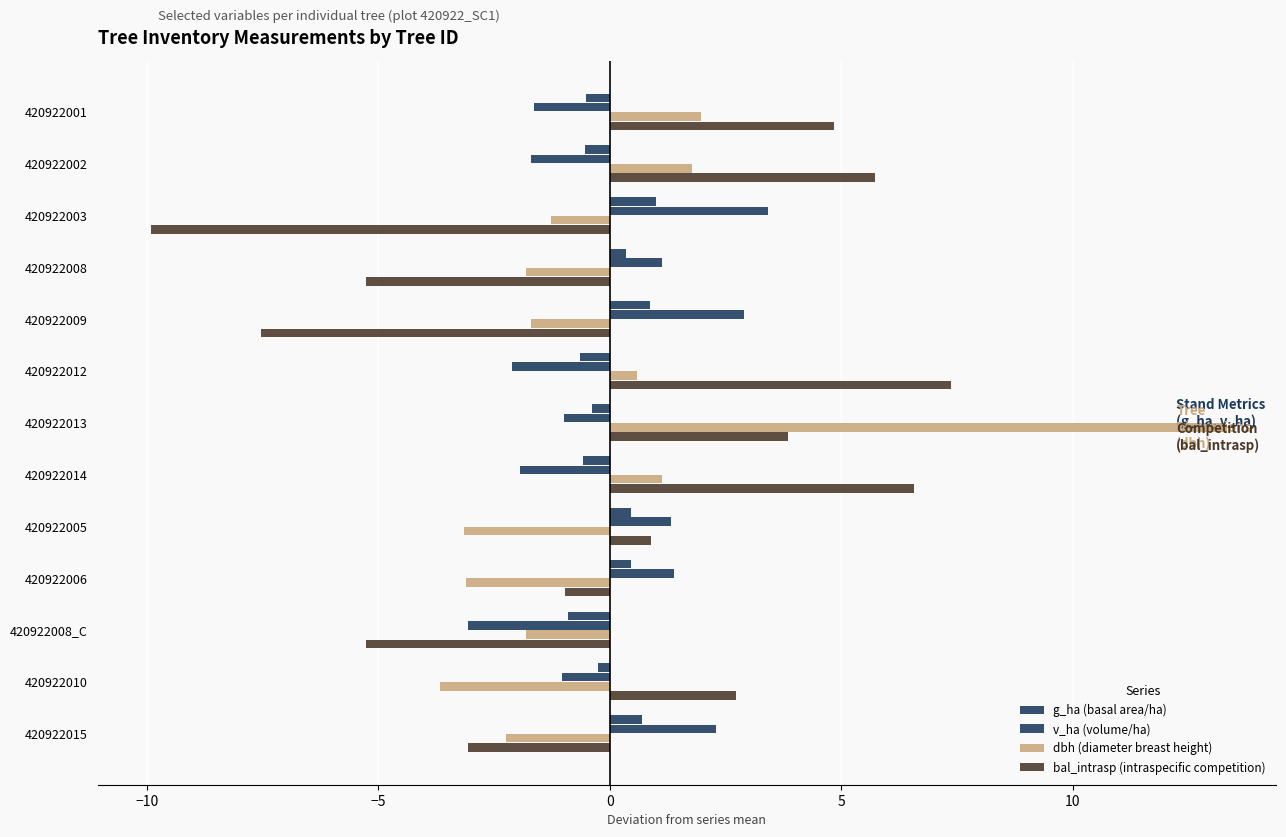

Count the number of categories in the chart.

13